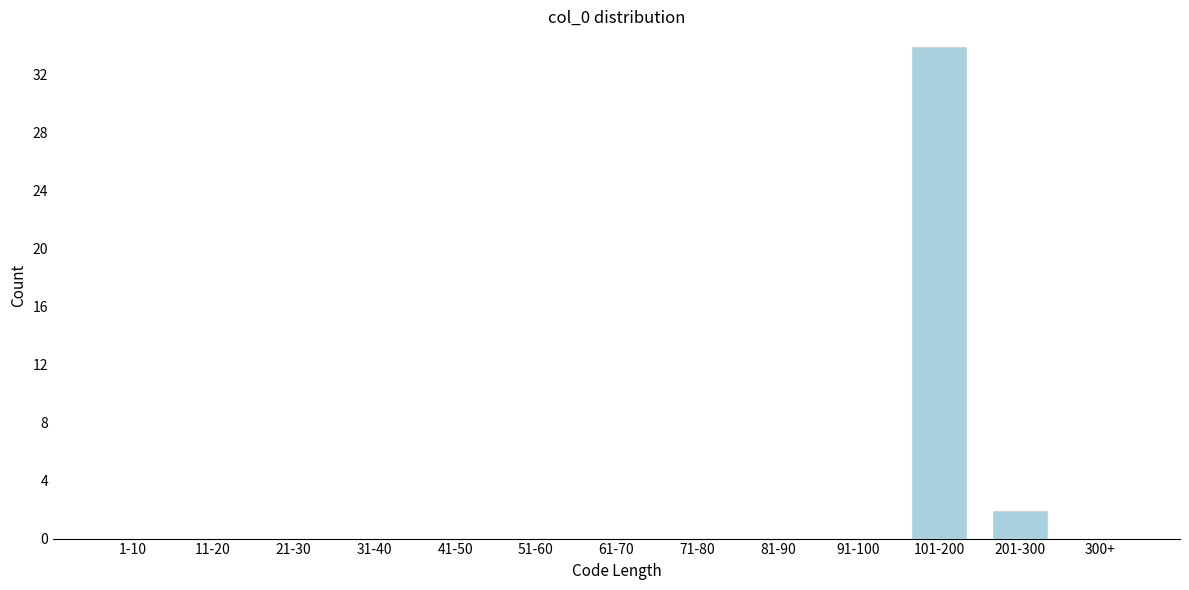

Reading left to right, what are all the values shown in this chart?

1-10=0	11-20=0	21-30=0	31-40=0	41-50=0	51-60=0	61-70=0	71-80=0	81-90=0	91-100=0	101-200=34	201-300=2	300+=0